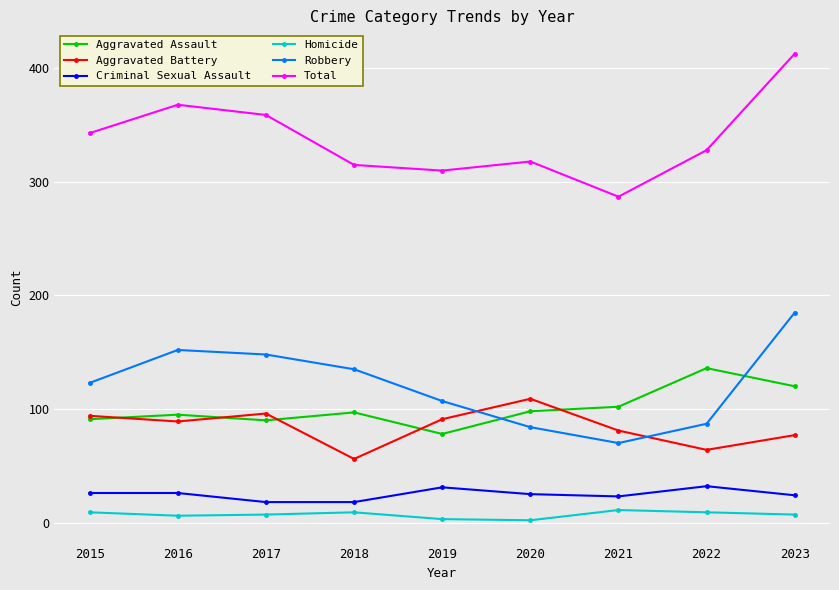

Rank the series by their maximum value, from lowest to highest.

Homicide, Criminal Sexual Assault, Aggravated Battery, Aggravated Assault, Robbery, Total